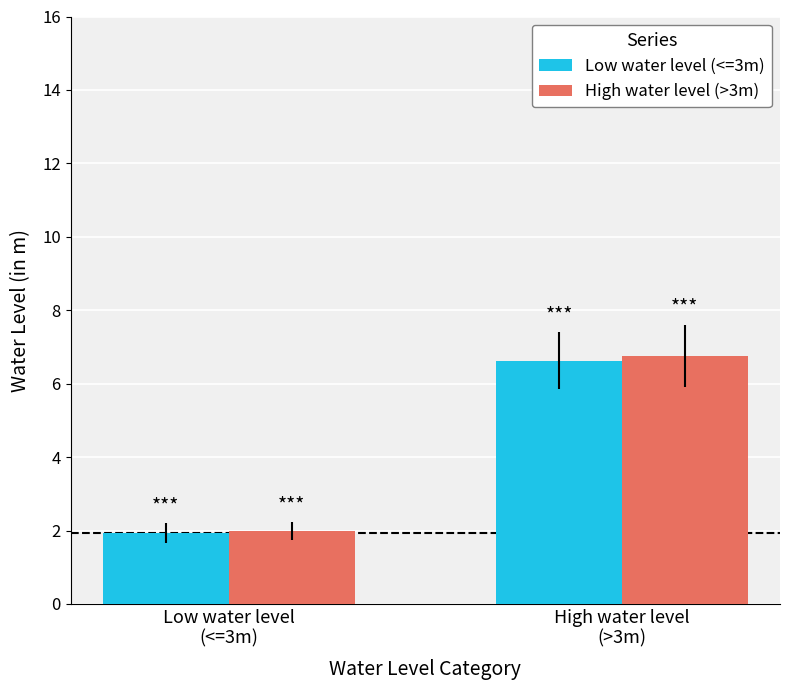

What is the maximum value shown in the chart?

6.8